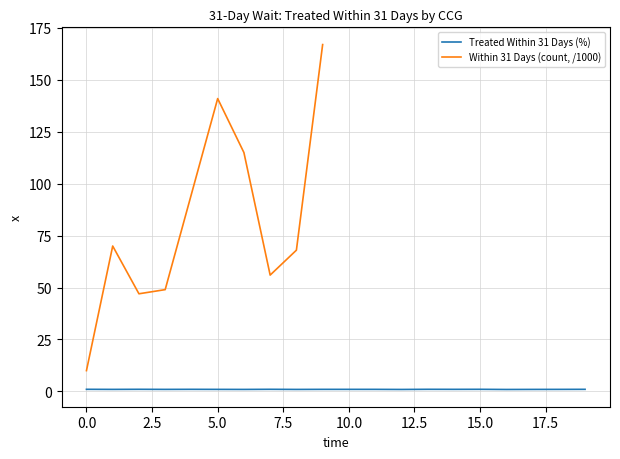

Is it true that Treated Within 31 Days (%) equals 1.0 at 5.0?

True